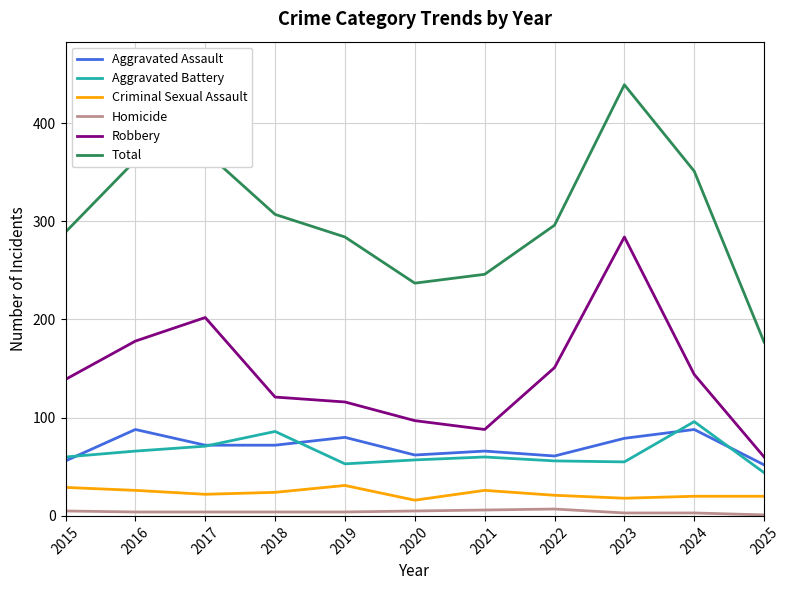

Does the chart display data point markers on the line(s)?

No